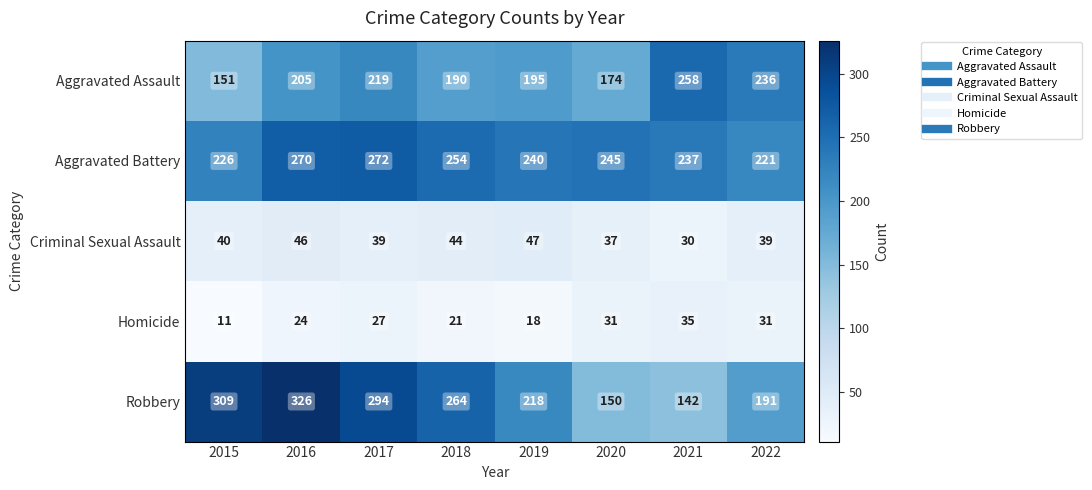

At which label does Homicide reach its peak?

2021